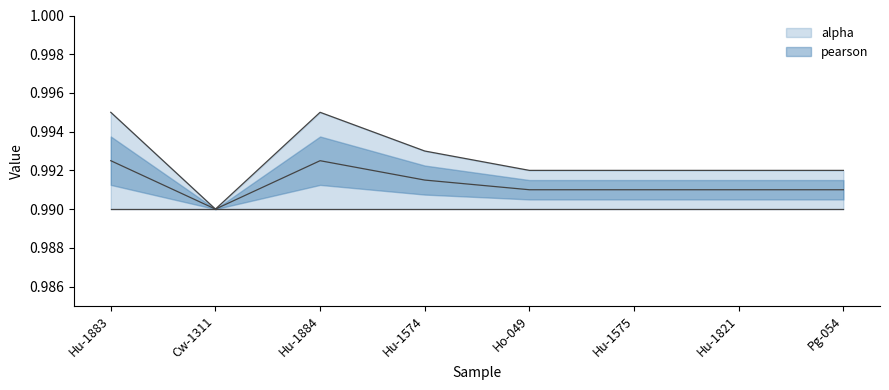

Which label corresponds to the largest value in the chart?

Hu-1883